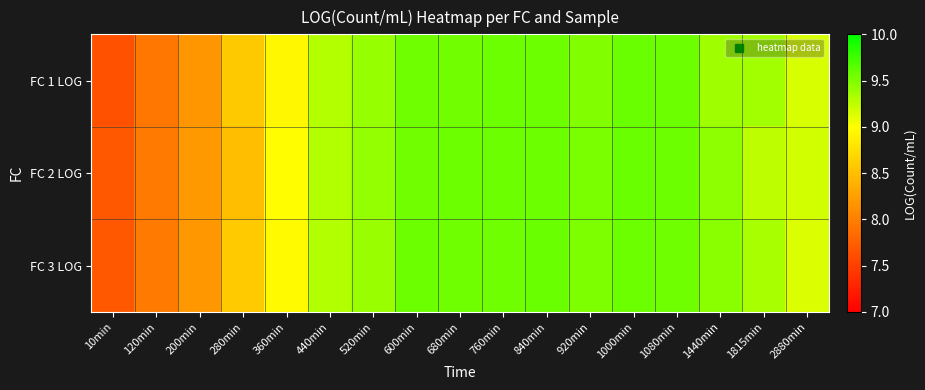

Count the number of categories in the chart.

17